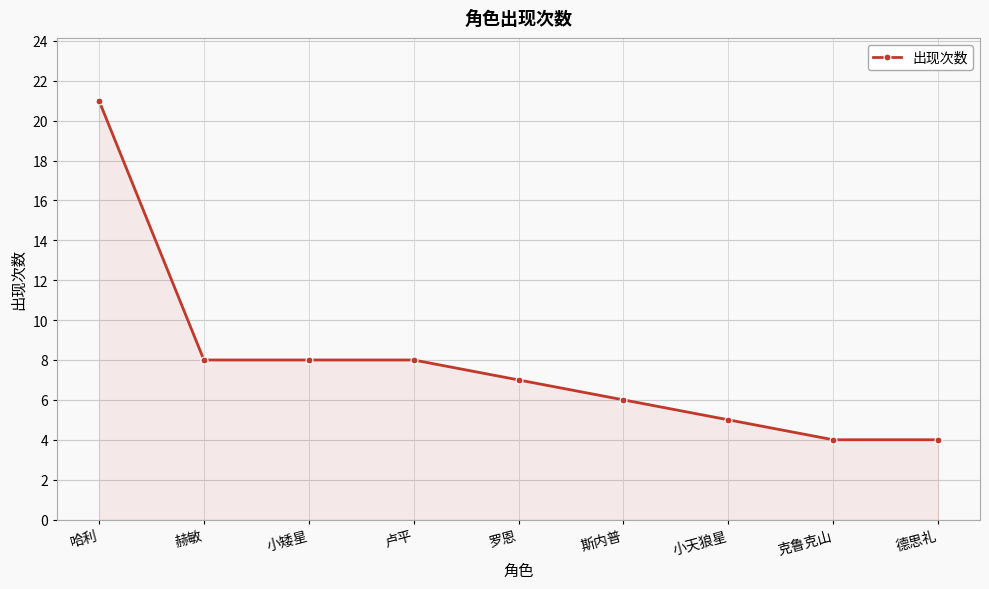

What is the average value?

8